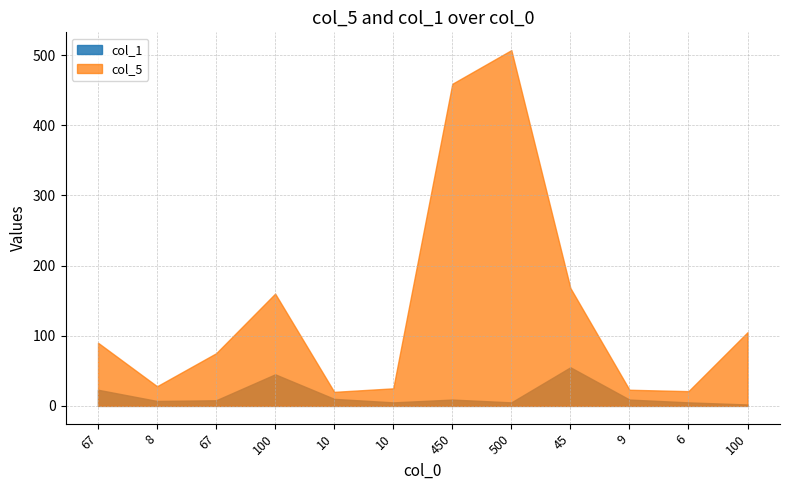

How many interior local peaks does the col_5 series have?

2